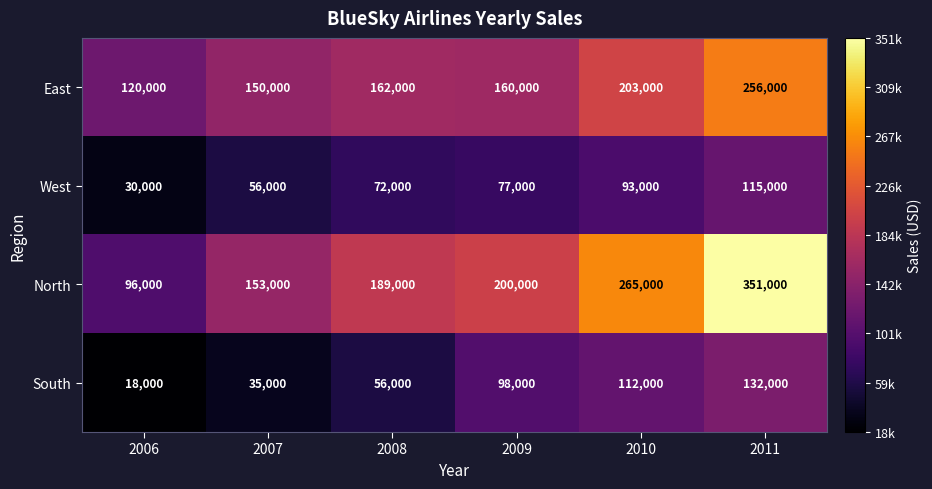

Is it true that East equals 160000 at 2009?

True